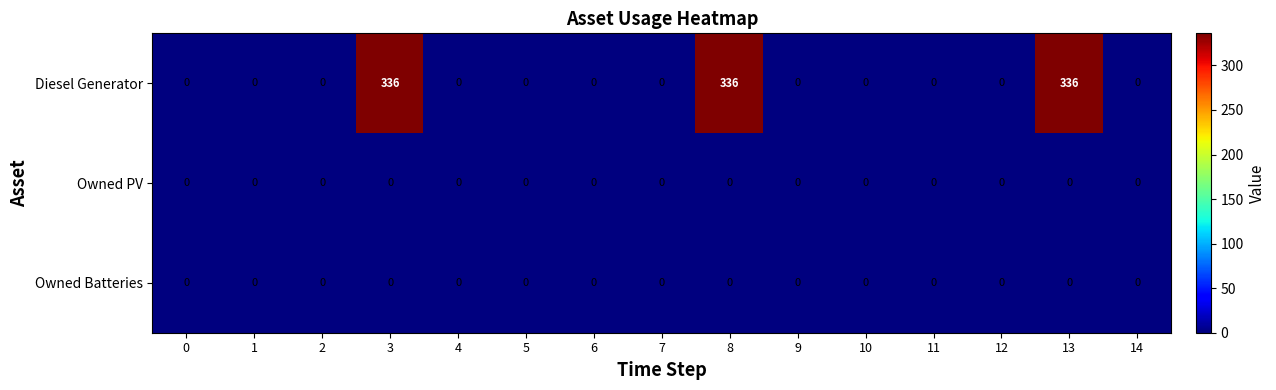

Between 3 and 11, which series saw the biggest shift?

Diesel Generator